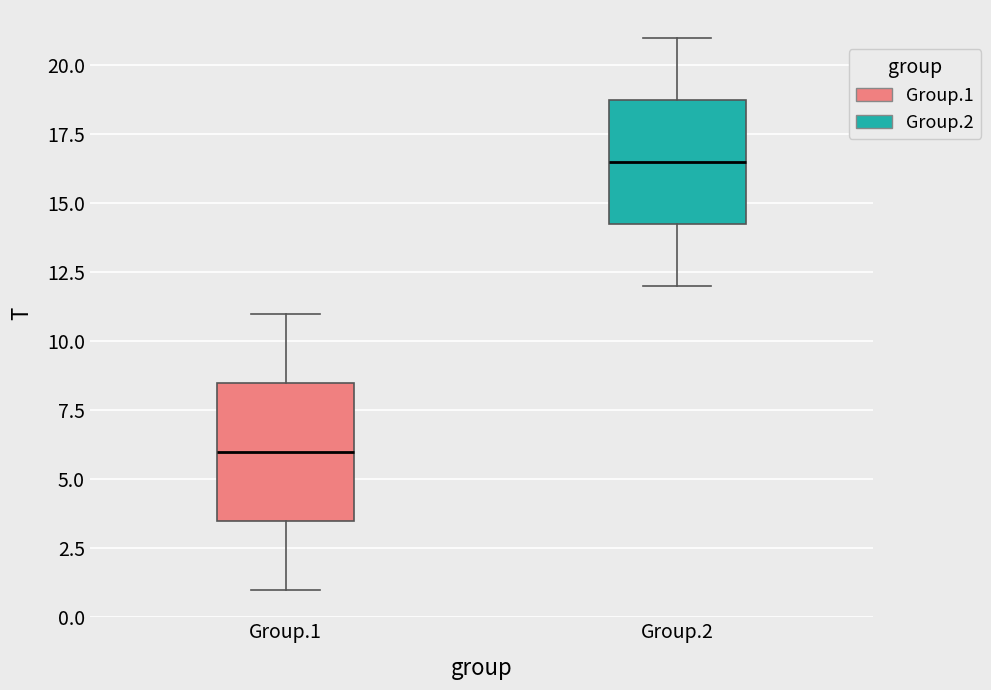

Reading left to right, transcribe this box plot: for each box, give where its median line is, the range the box spans, and where its two whiskers end, as read against the y-axis. The values are not printed on the chart, so give them approximately, as read against the axis.

Group.1: median 6.0, box 3.5 to 8.5, whiskers 1.0 to 11.0
Group.2: median 16.5, box 14.5 to 19.0, whiskers 12.0 to 21.0